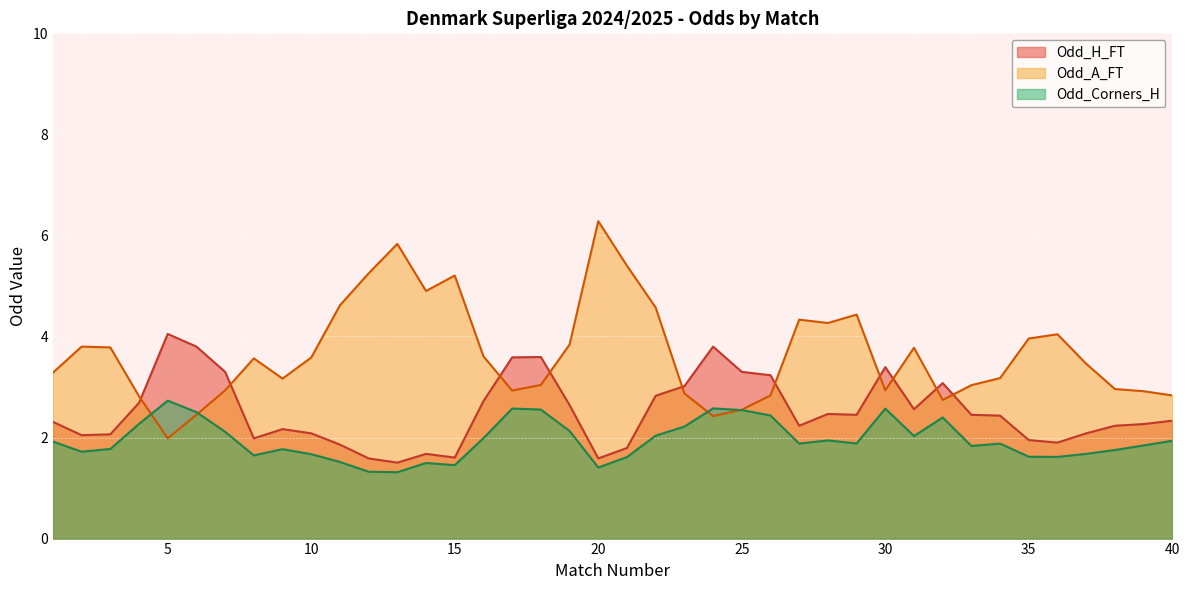

What is the average value of the Odd_A_FT series?

3.7